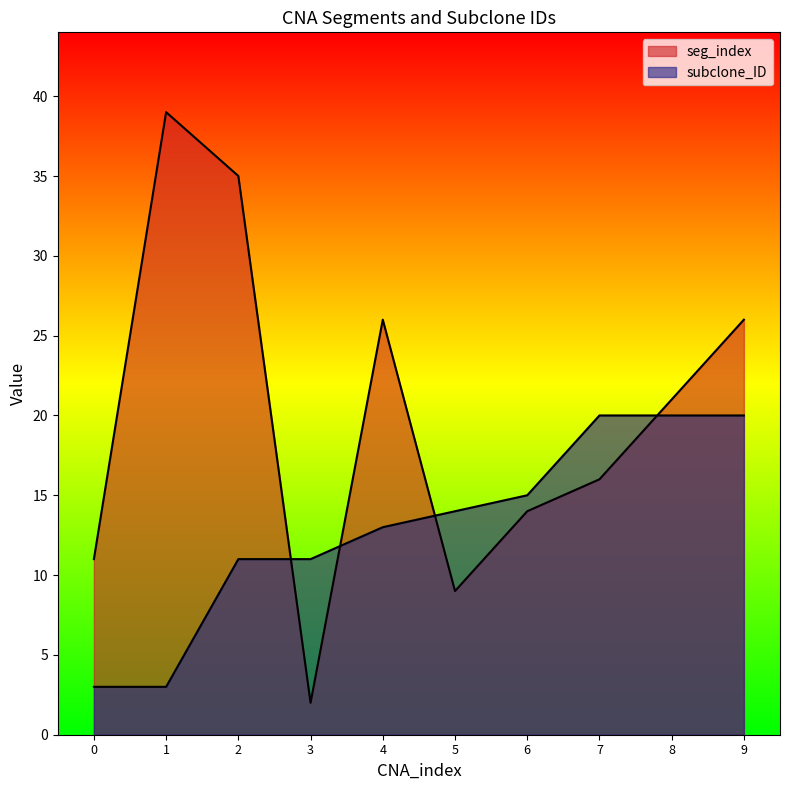

List the series in order of their overall mean, lowest first.

subclone_ID, seg_index